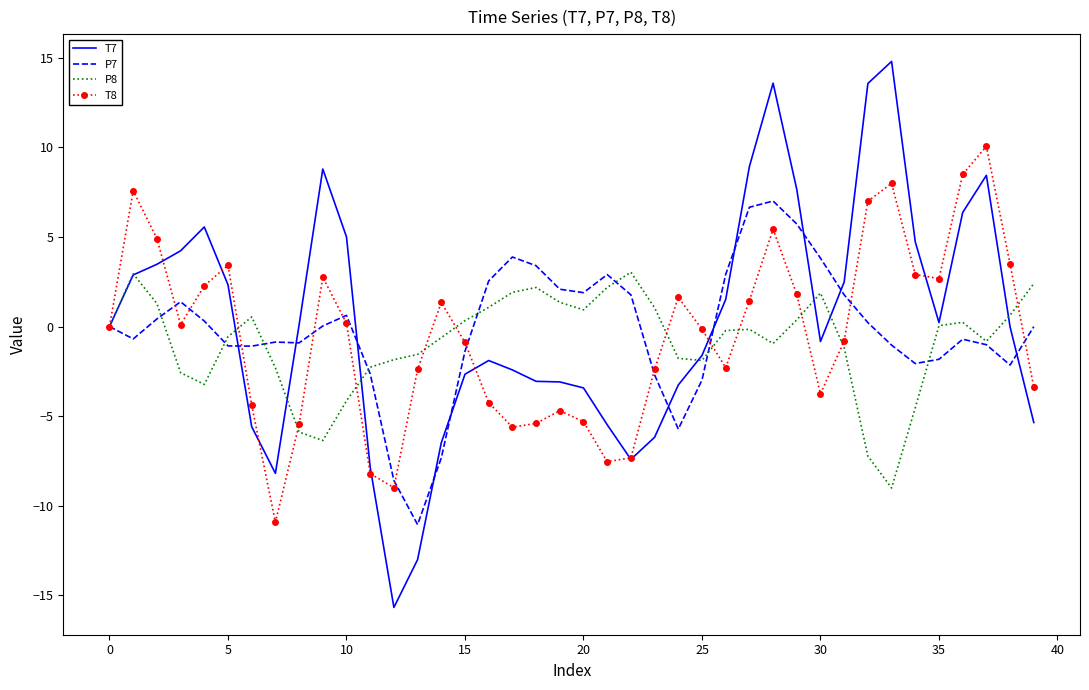

True or false: T8 has more than 1 interior local peaks.

True